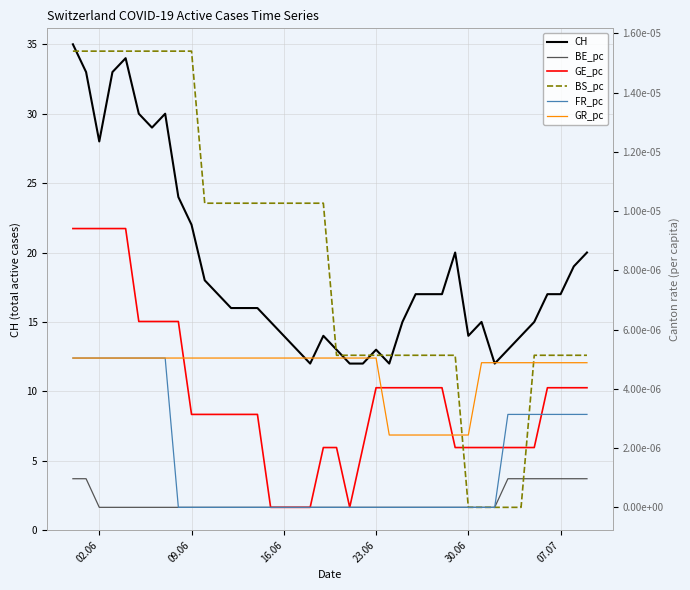

What is the maximum value shown in the chart?

35.0